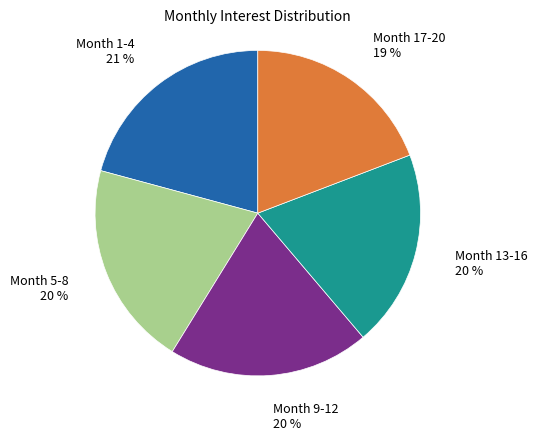

Is the sum of Month 13-16 and Month 9-12 greater than half?

No